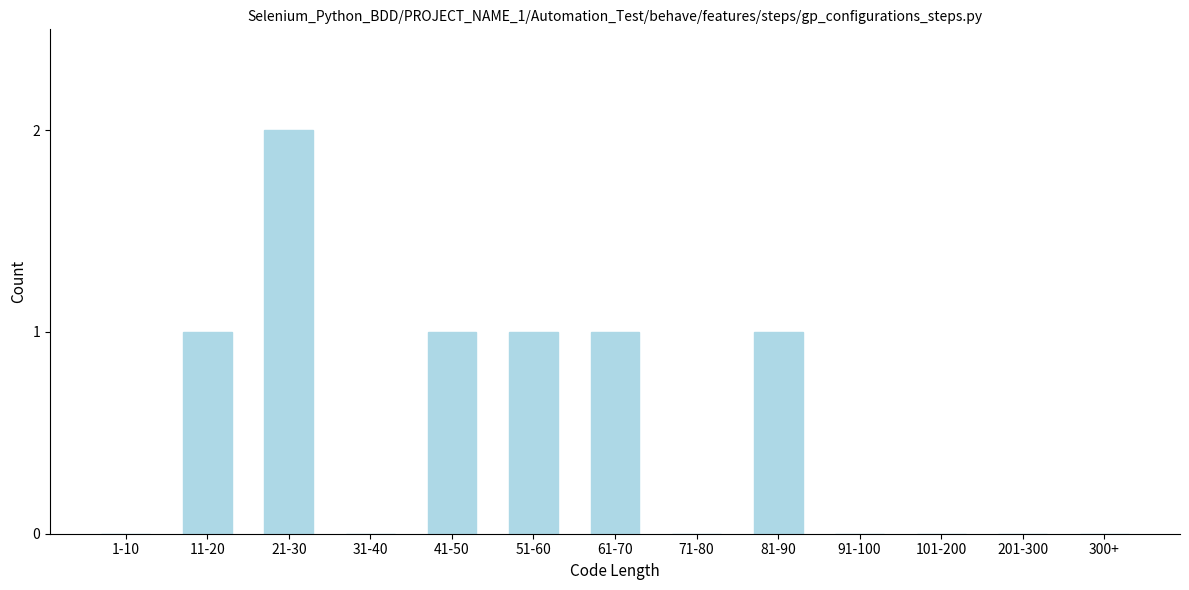

Reading right to left, extract all data points from this chart.

300+=0	201-300=0	101-200=0	91-100=0	81-90=1	71-80=0	61-70=1	51-60=1	41-50=1	31-40=0	21-30=2	11-20=1	1-10=0